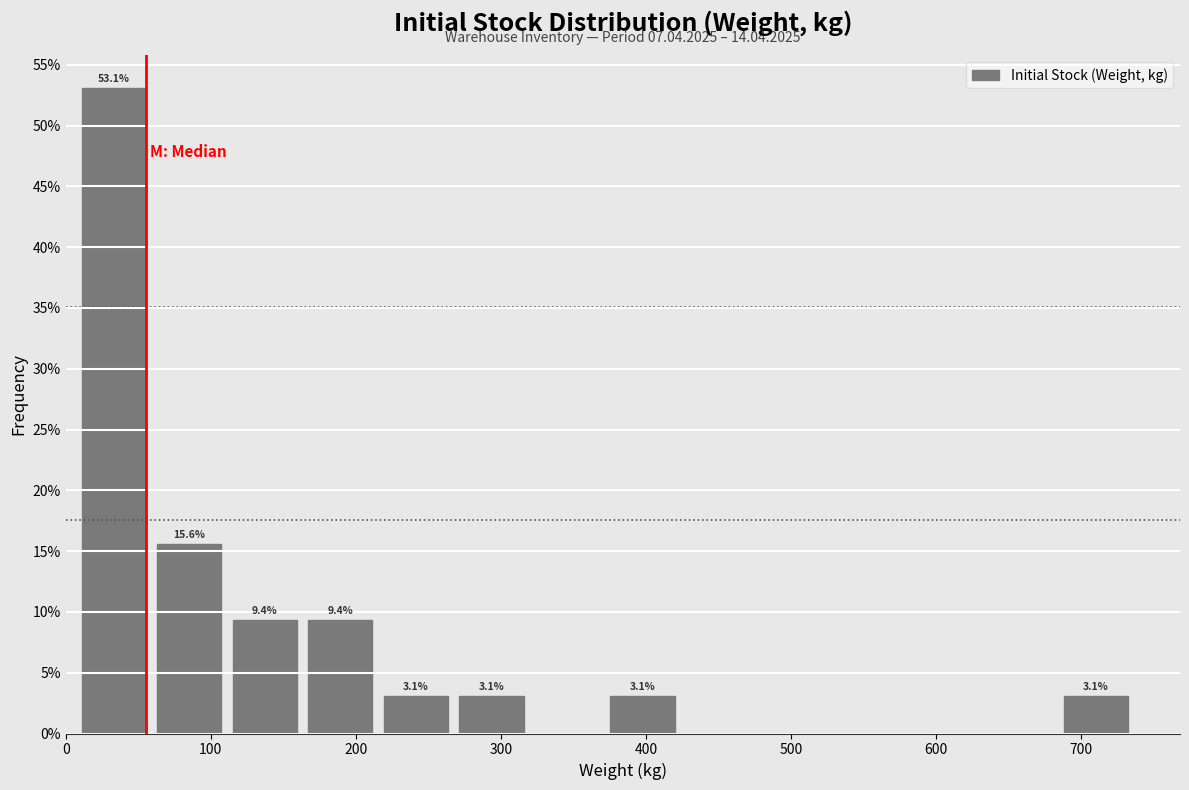

Which range on the x-axis has the tallest bar?

10 to 60